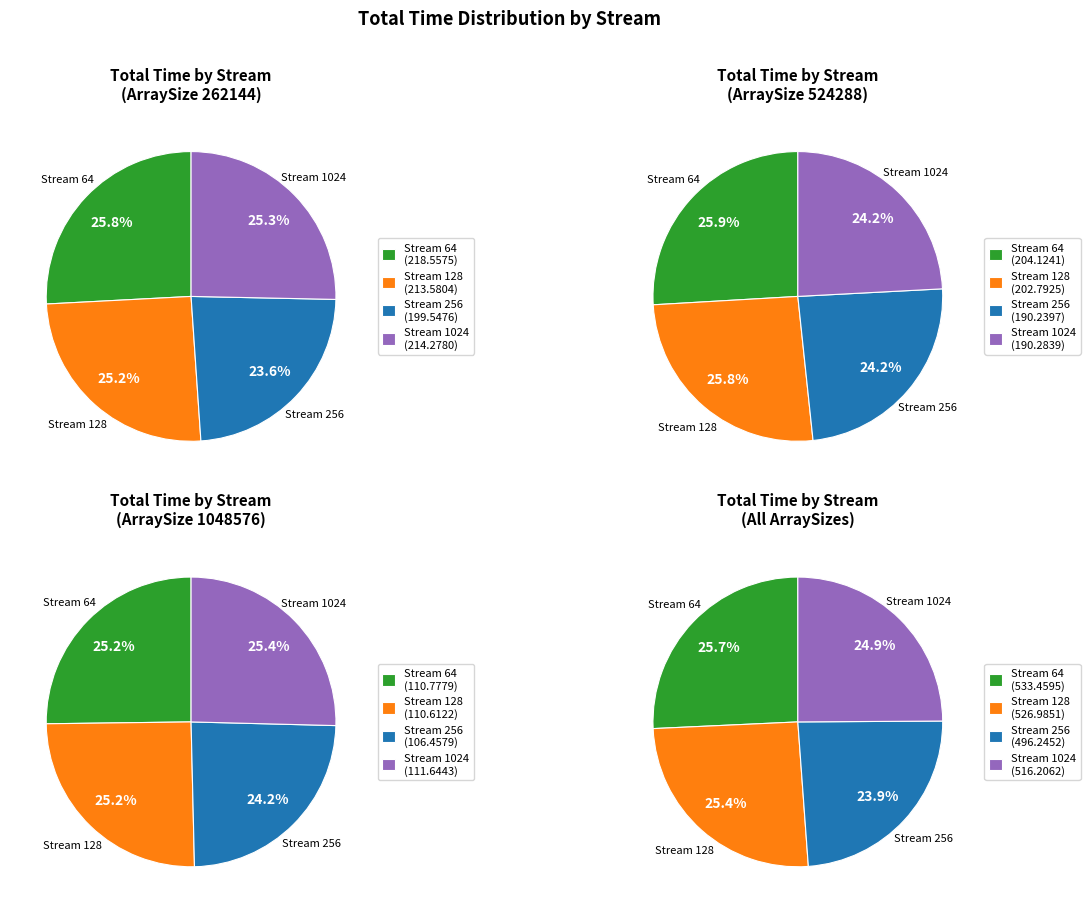

The 4 slice represents 20% of the pie. True or false?

False